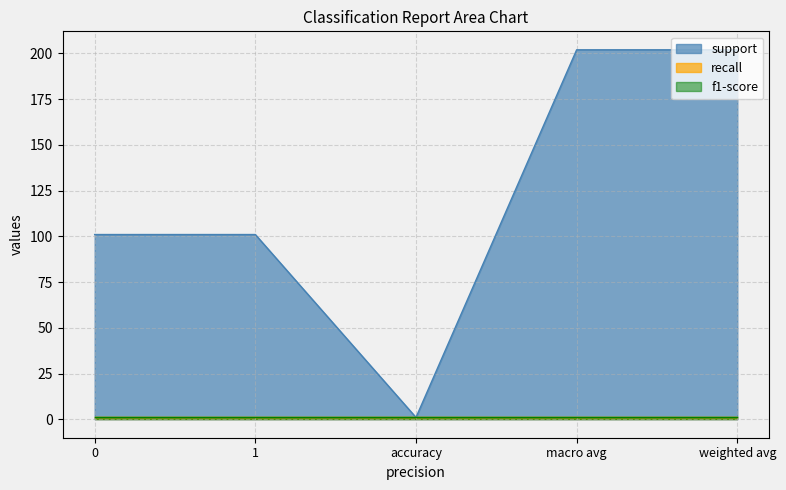

At how many categories does at least one series exceed 33?

4